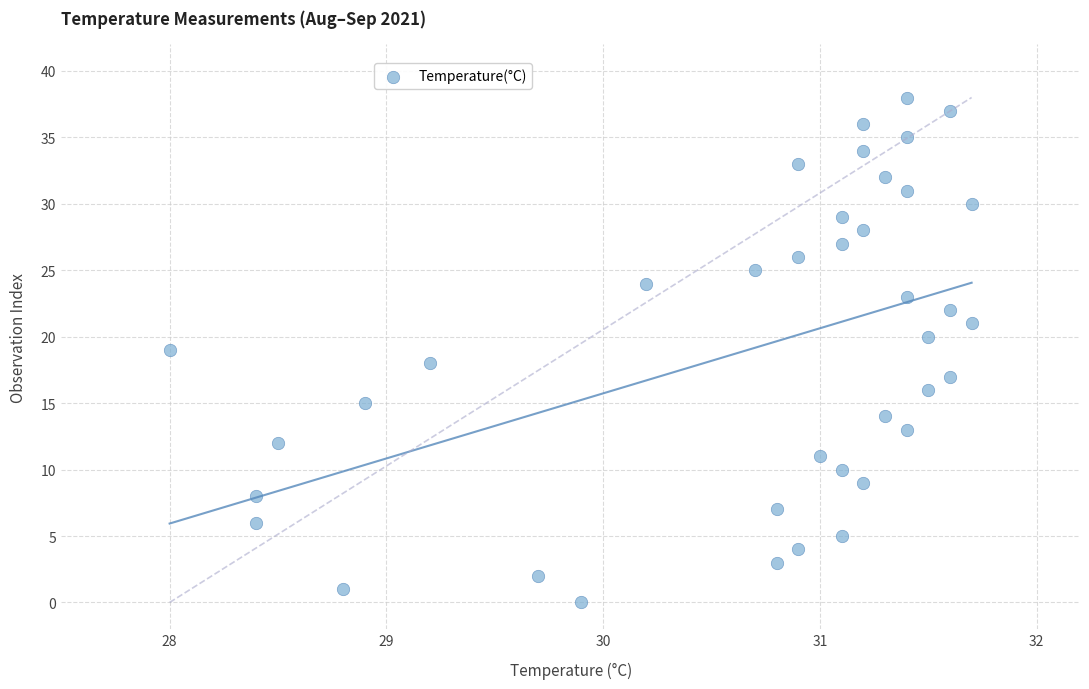

What is the range of Y values (max minus min)?

38